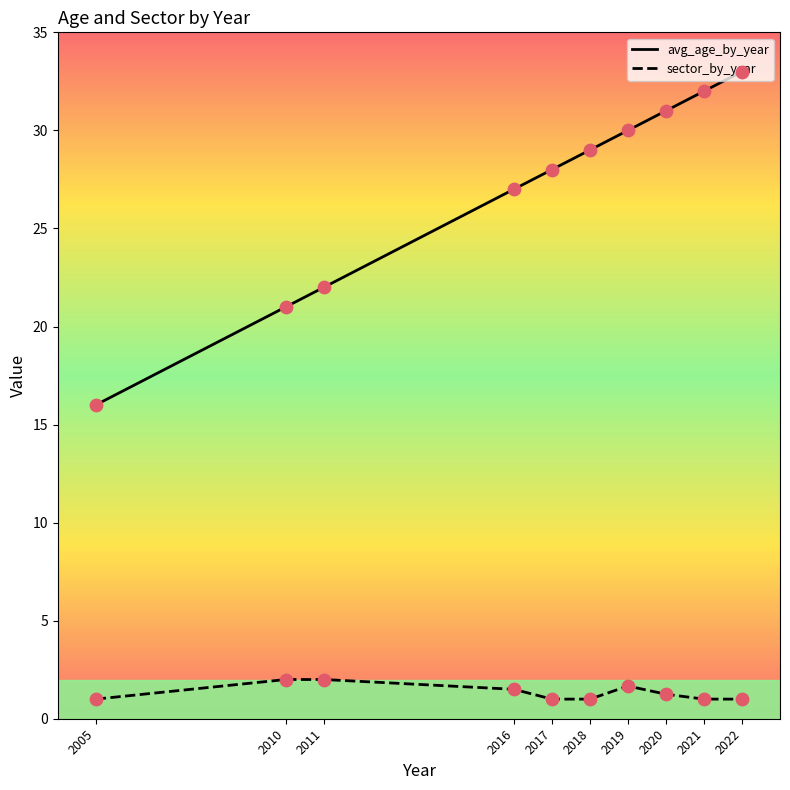

What is the spread (max minus min) of values at 2021?

31.0